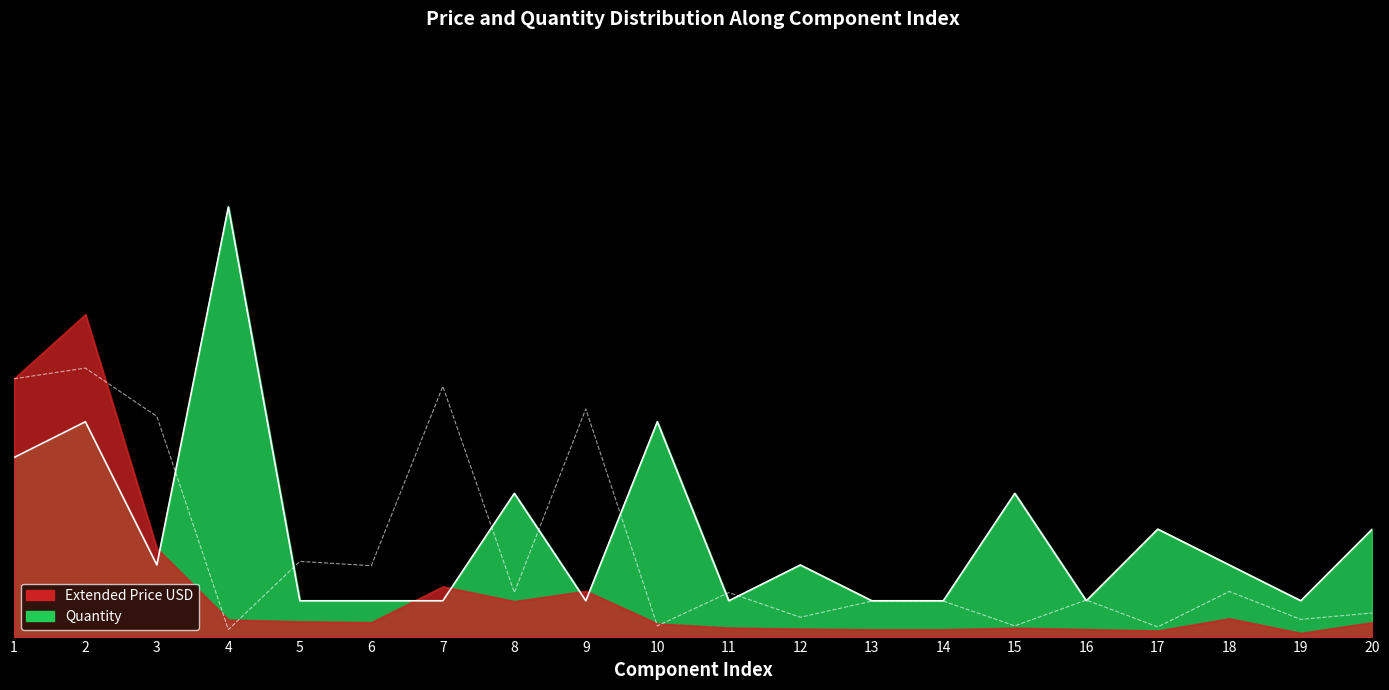

What is the greatest value displayed?

0.5